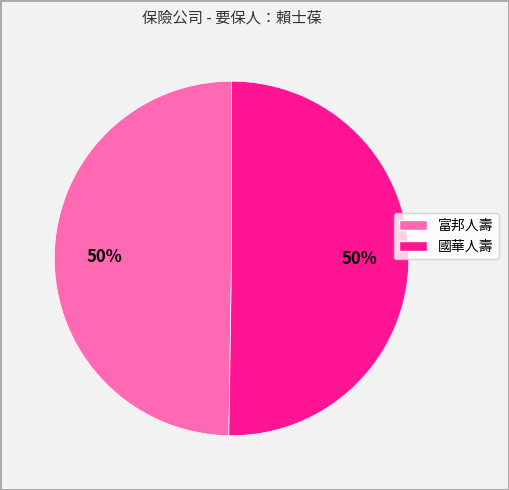

How many slices are in this pie chart?

2